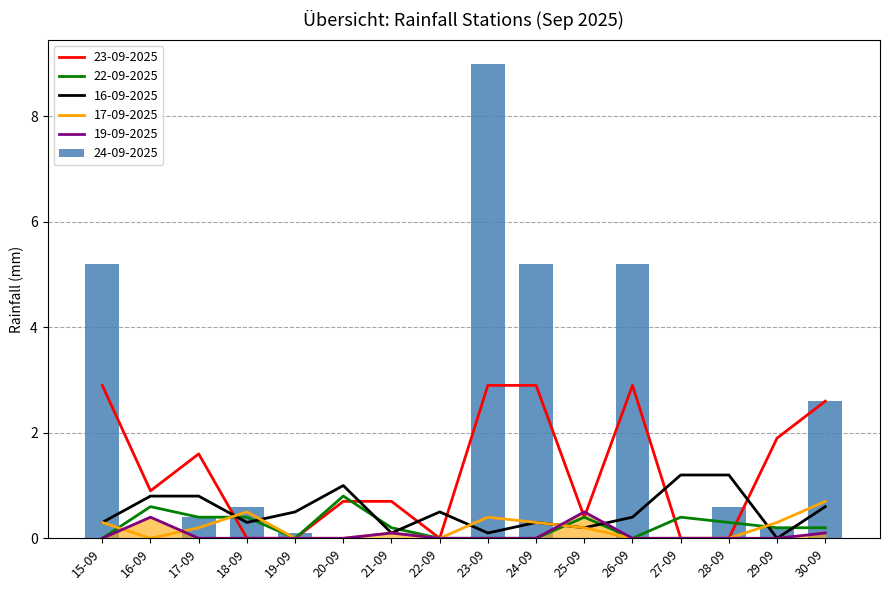

What is the label of the 11th bar from the right?

20-09